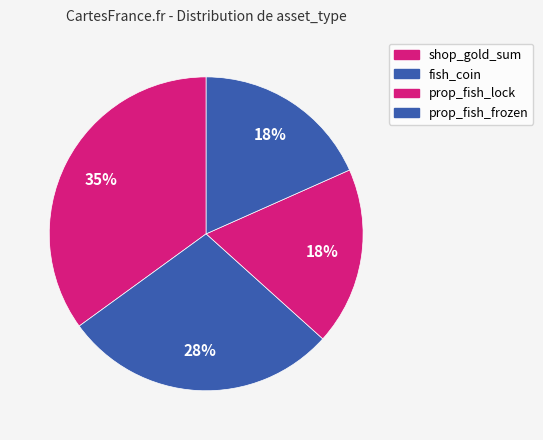

Count the number of slices in the pie.

4